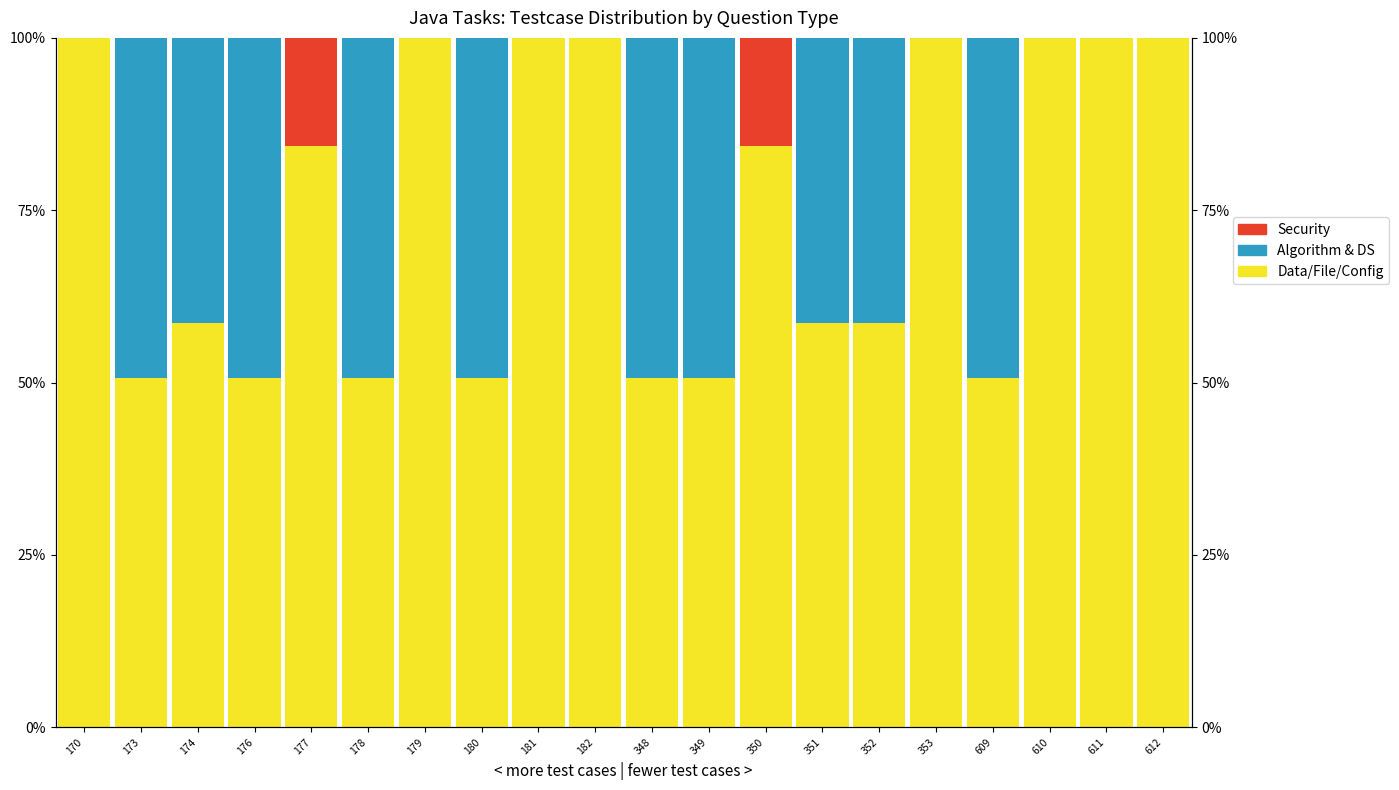

What is the value of the Data/File/Config bar at the 2nd from the left?

0.5